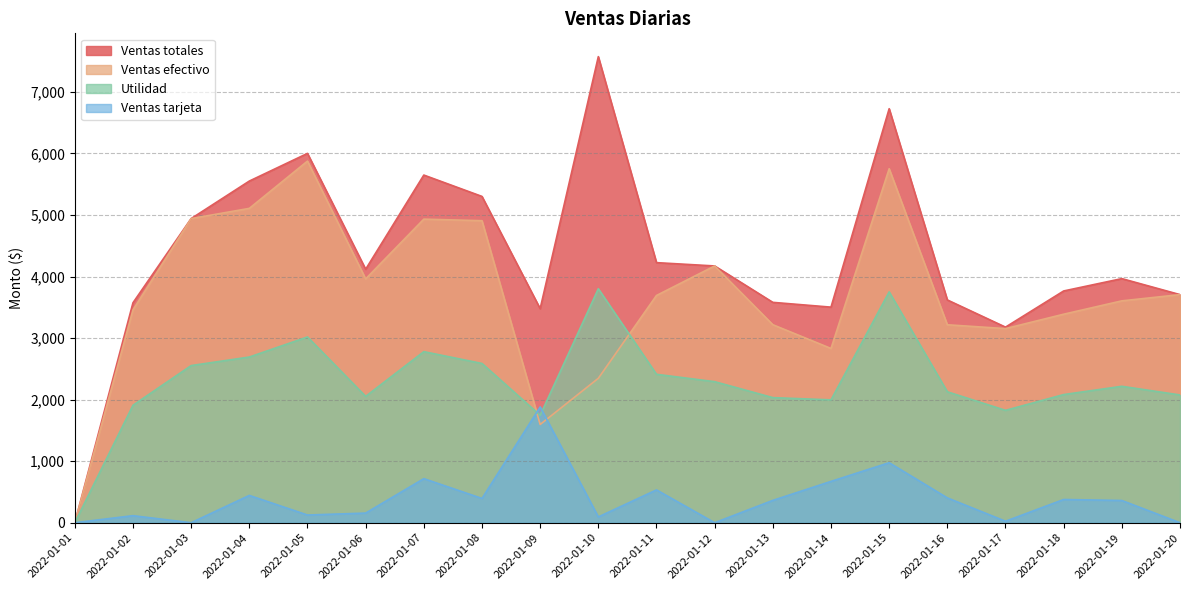

Does the chart have visible grid lines?

Yes